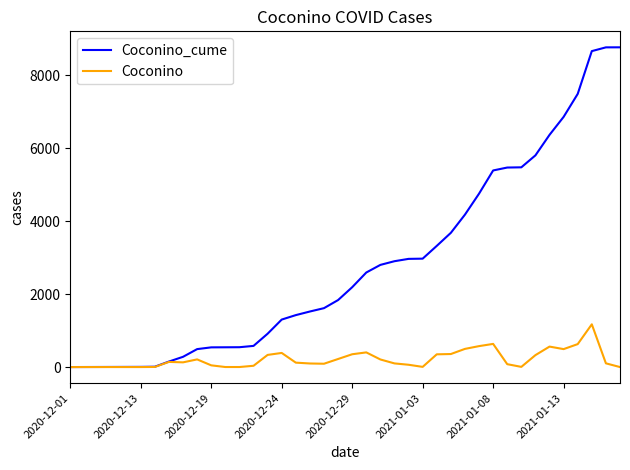

Which series has the largest range (max minus min)?

Coconino_cume